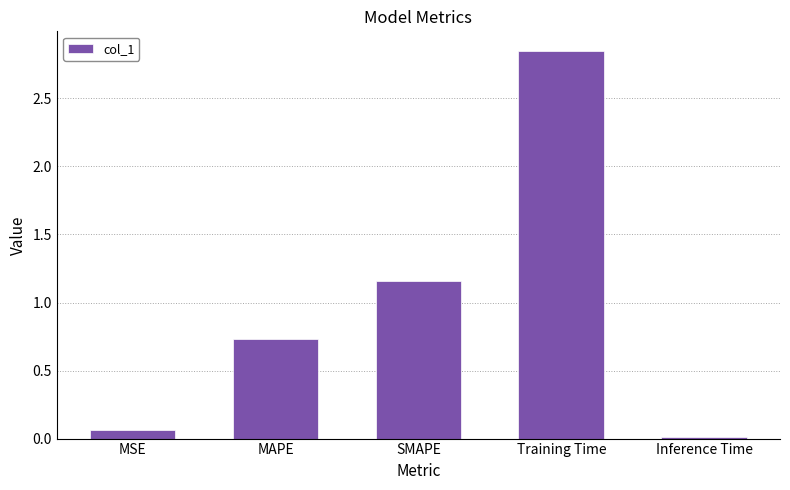

How many data points does each series have?

5